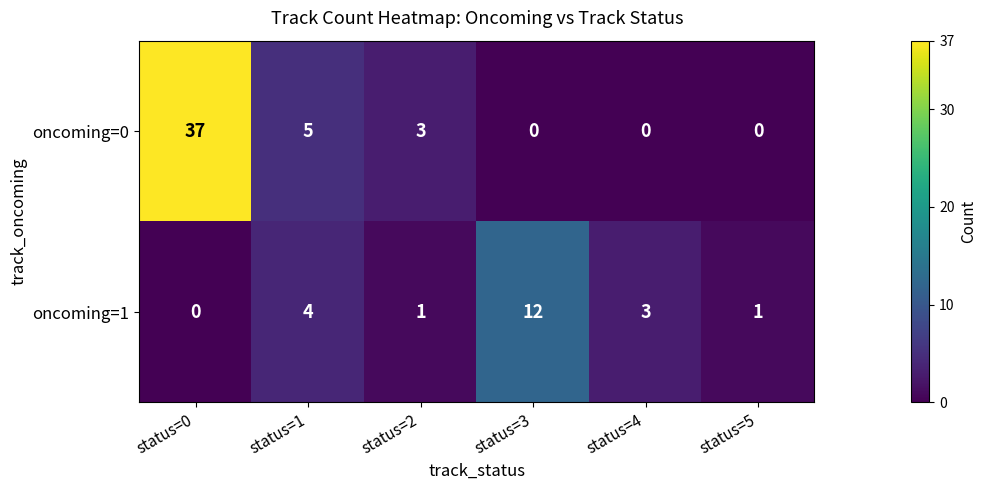

What is the average value of the oncoming=1 series?

4